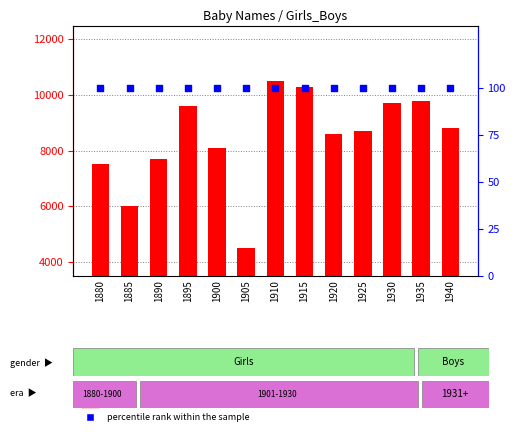

What is the total value across all series at 1910?

10600